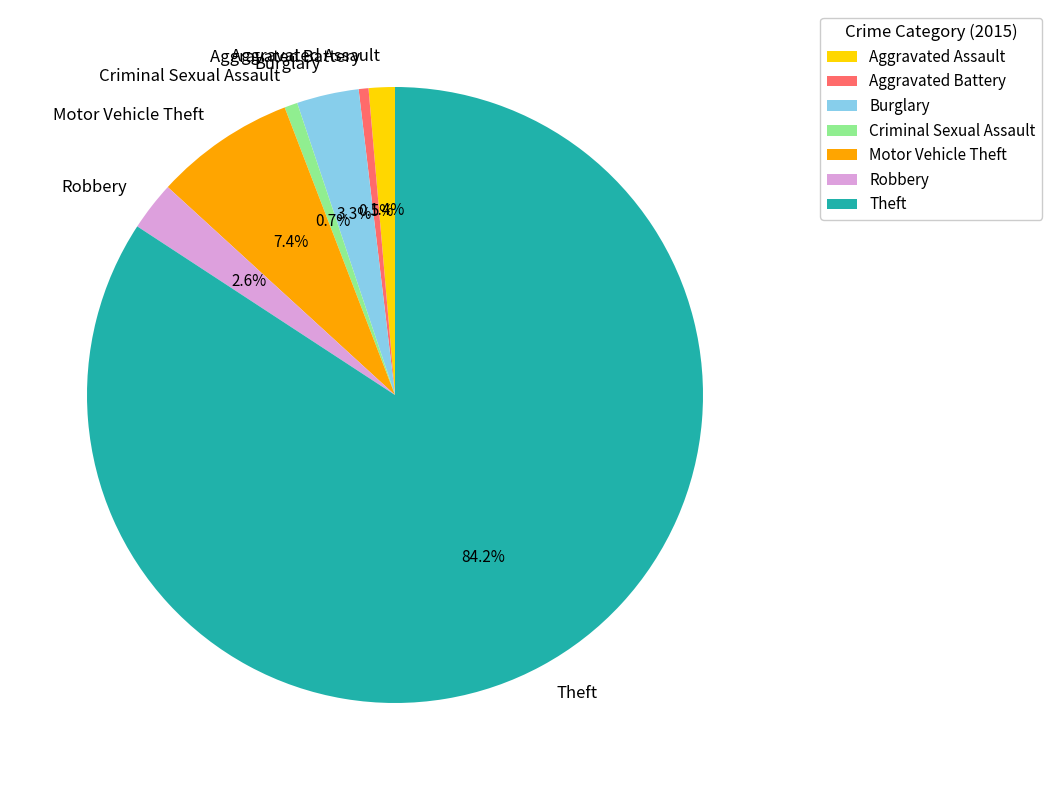

What is the majority slice?

Theft